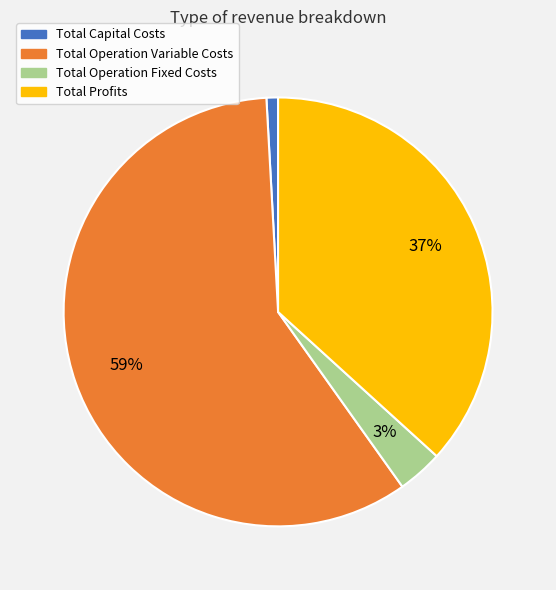

To the nearest percent, what percentage of the pie is Total Operation Fixed Costs?

3%